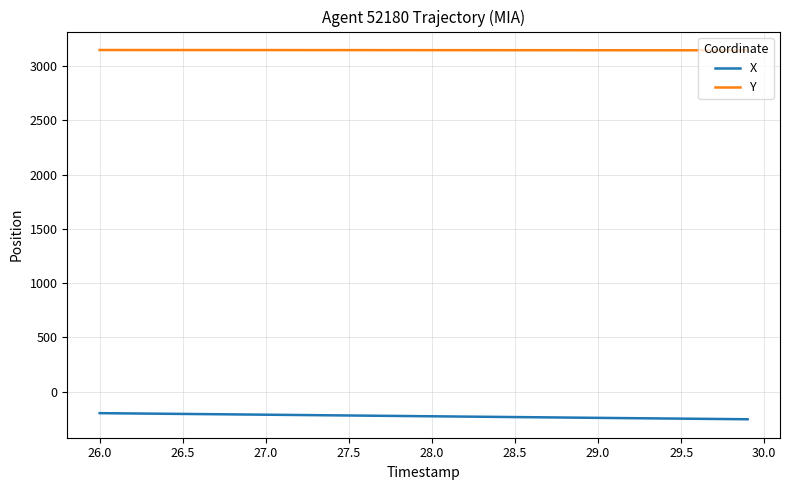

How many lines are shown in the chart?

2